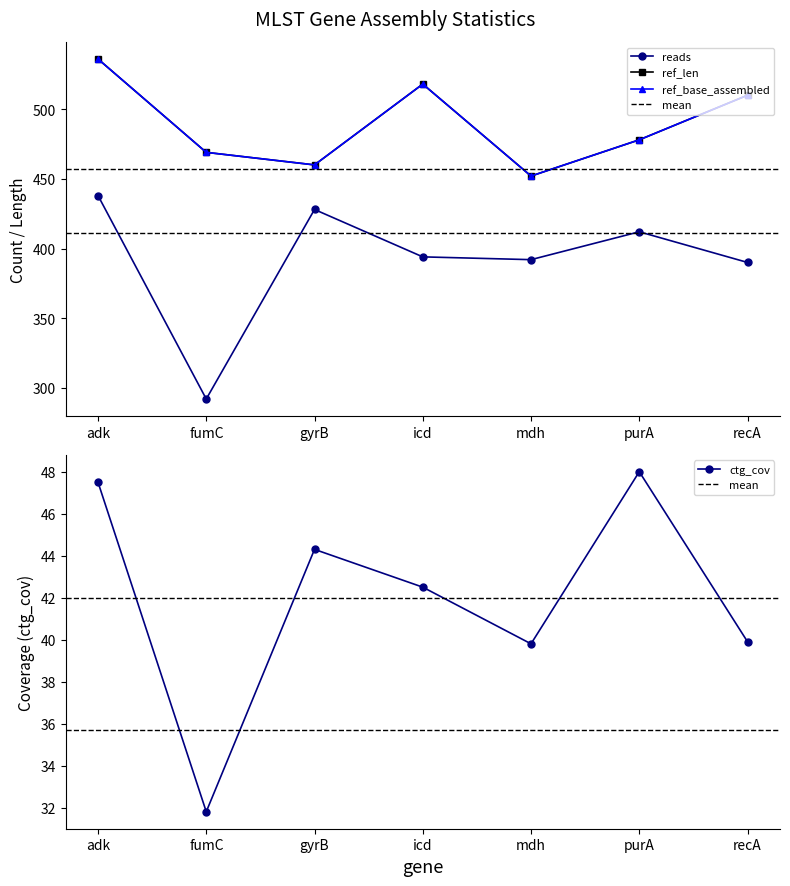

Reading left to right, what are all the values shown in this chart?

reads: 438.0	292.0	428.0	394.0	392.0	412.0	390.0
ref_len: 536.0	469.0	460.0	518.0	452.0	478.0	510.0
ref_base_assembled: 536.0	469.0	460.0	518.0	452.0	478.0	510.0
ctg_cov: 47.5	31.8	44.3	42.5	39.8	48.0	39.9